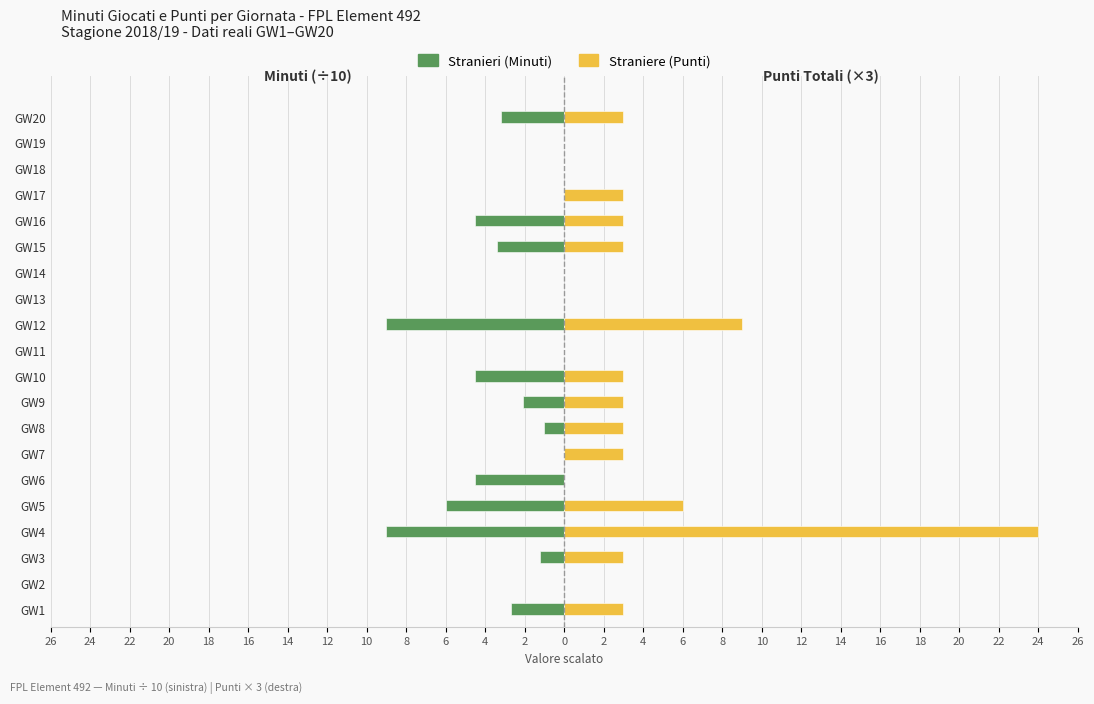

What is the sum of all Stranieri values?

-51.1